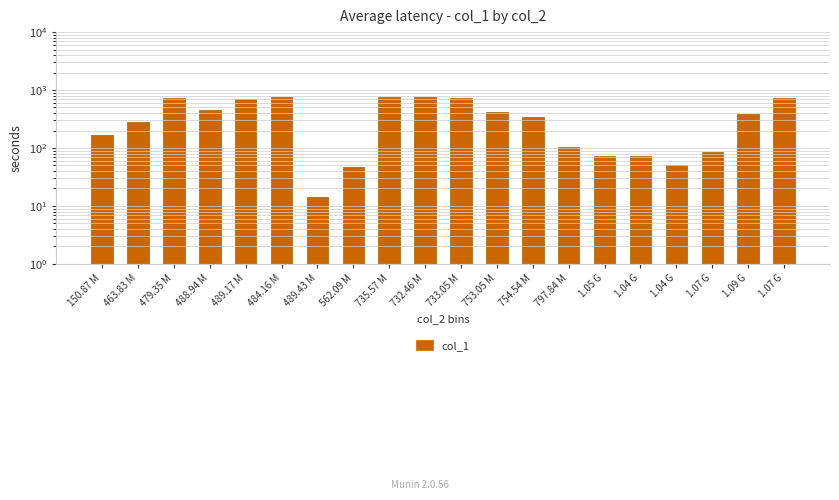

Rank the categories by value from lowest to highest.

489.43 M, 562.09 M, 1.04 G, 1.04 G, 1.05 G, 1.07 G, 797.84 M, 150.87 M, 463.83 M, 754.54 M, 1.09 G, 753.05 M, 488.94 M, 489.17 M, 1.07 G, 479.35 M, 733.05 M, 732.46 M, 484.16 M, 735.57 M